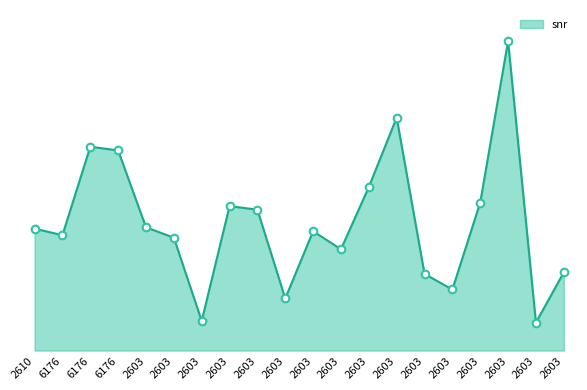

What is the change in value from 2603 to 2603?

+0.2